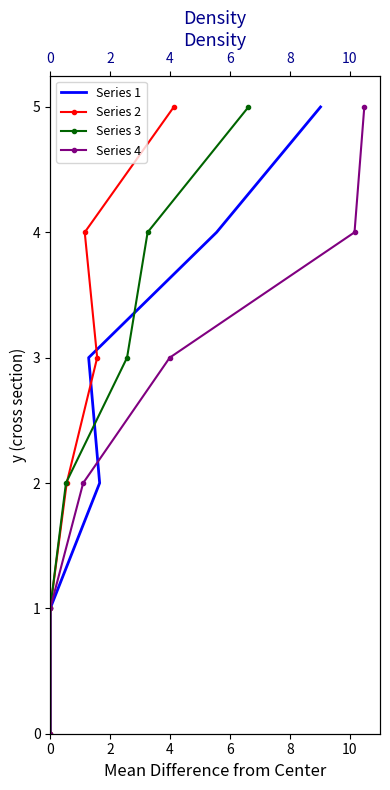

Is the value of Series 3 at 6 greater than the value of Series 4 at 6?

No